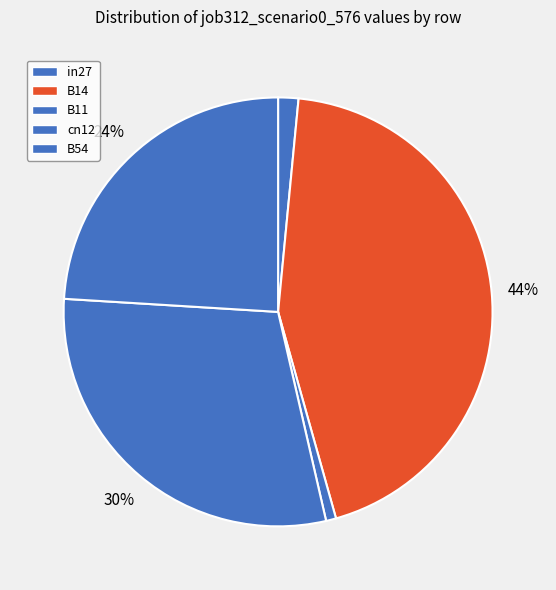

What percentage is the in27 slice, to the nearest percent?

2%